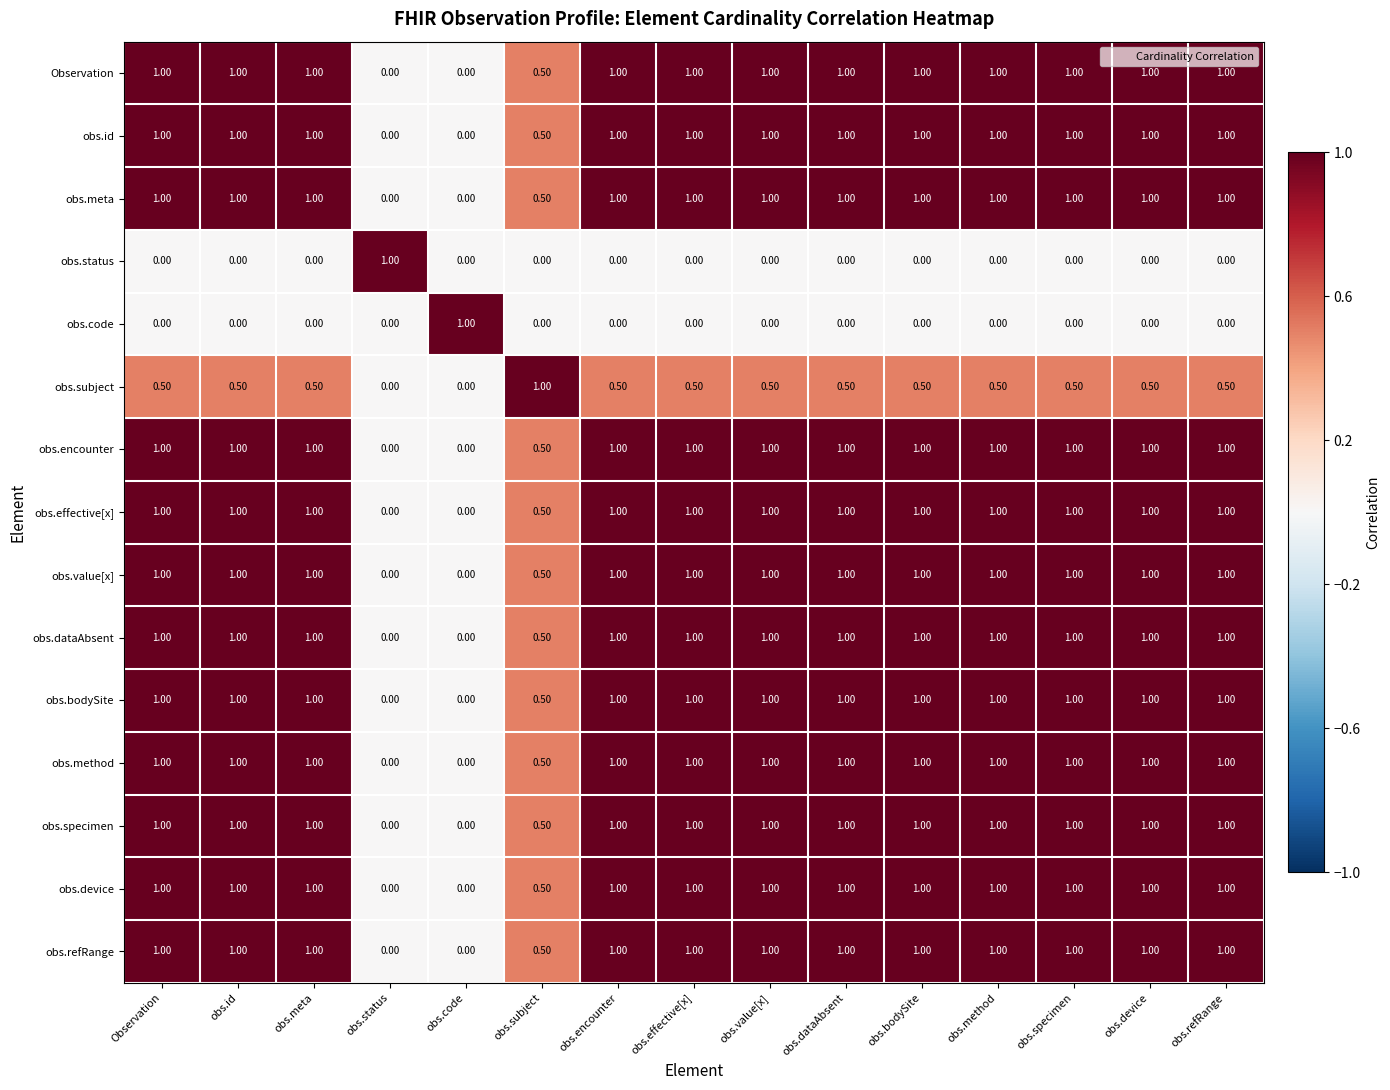

What is the greatest value displayed?

1.0